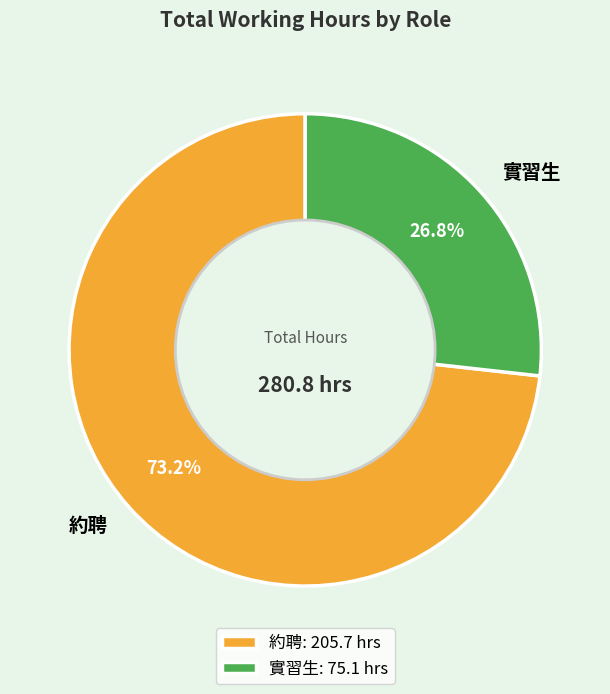

Between 實習生 and 約聘, which is larger?

約聘